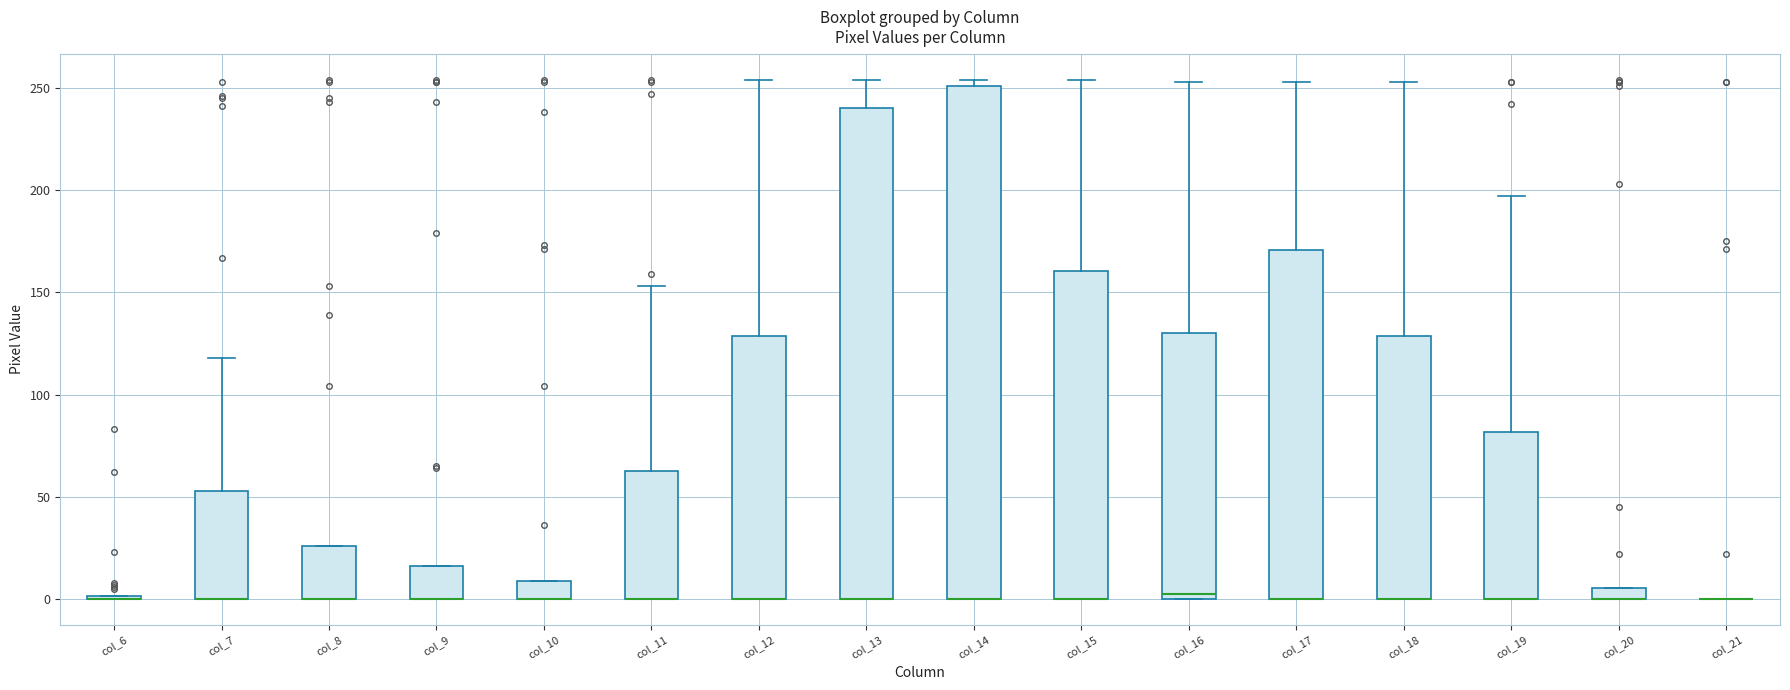

Which box is the tallest, from its lower edge to its upper edge?

col_14